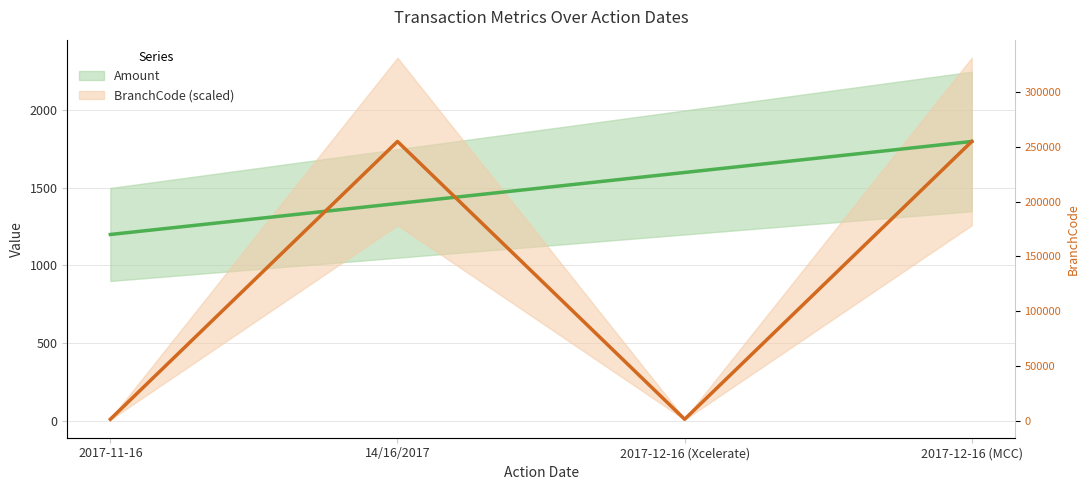

Does the chart have visible grid lines?

Yes